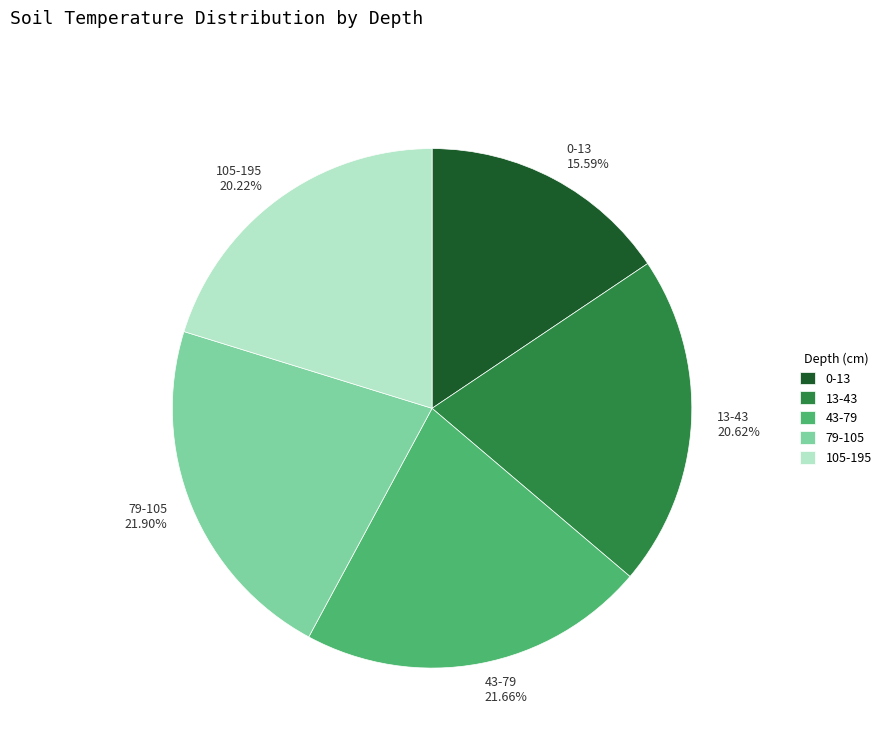

Count the number of slices in the pie.

5